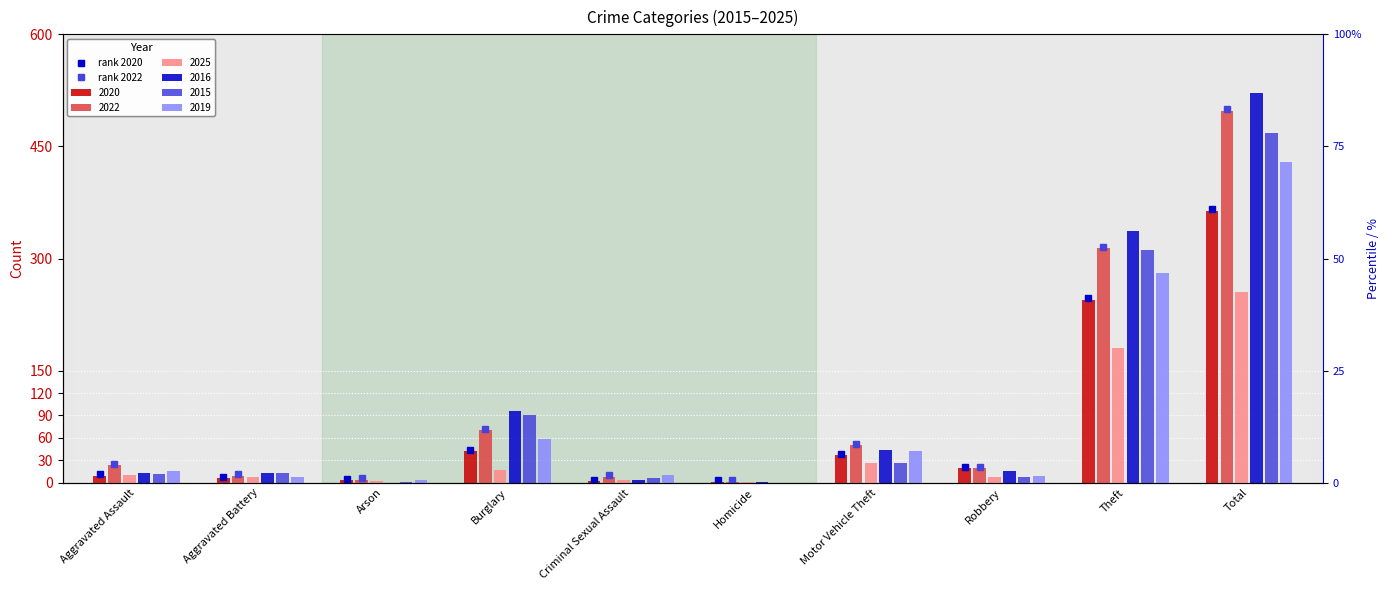

How many data points in rank 2020 are above 21?

4